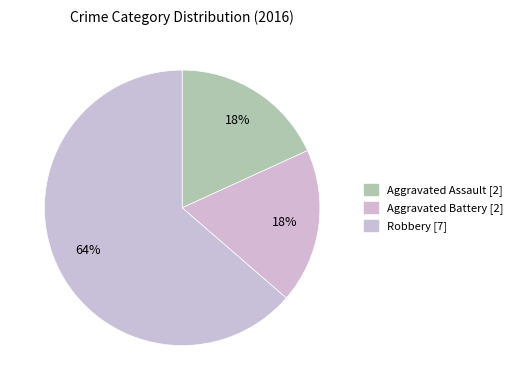

What portion of the pie excludes Aggravated Battery?

81.8%